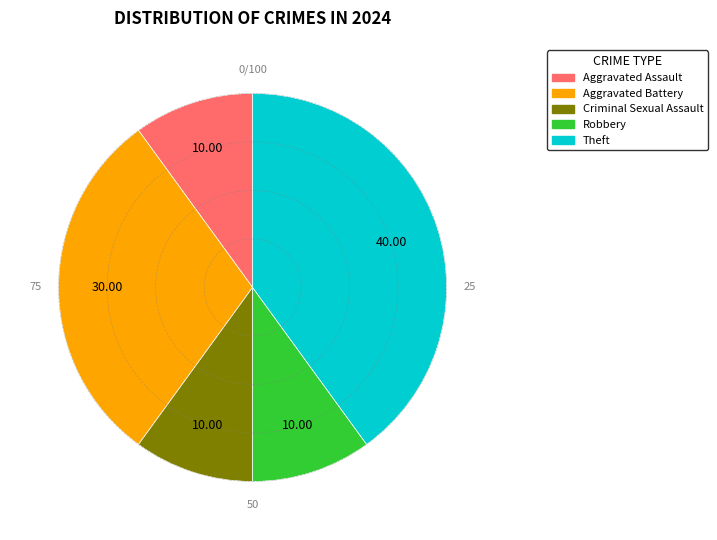

Is the sum of Aggravated Assault and Criminal Sexual Assault greater than half?

No